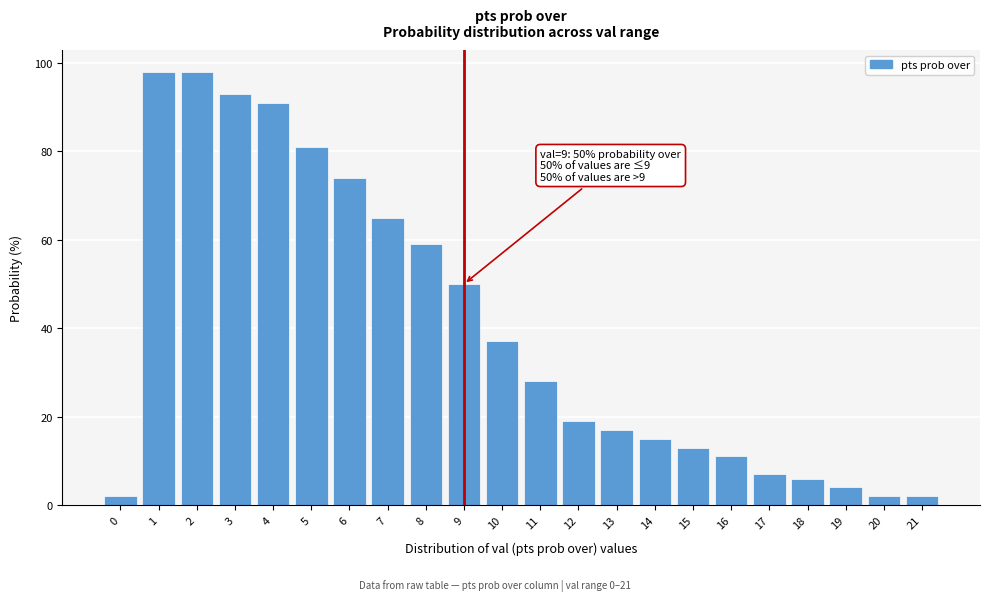

Reading left to right, list all the values displayed in this chart.

2	98	98	93	91	81	74	65	59	50	37	28	19	17	15	13	11	7	6	4	2	2